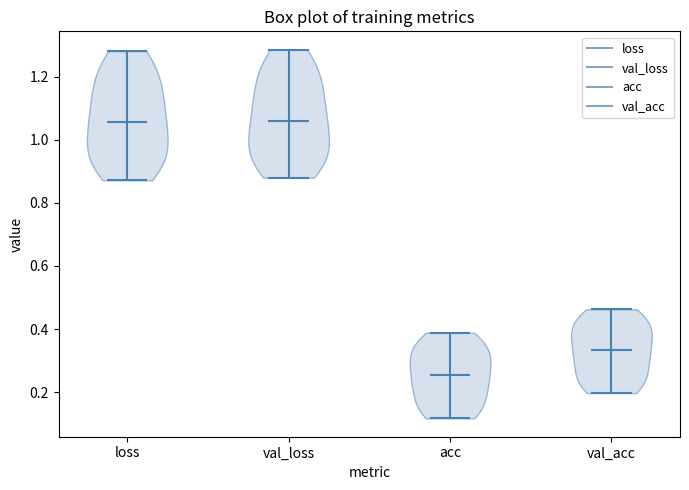

Reading left to right, read every violin against the y-axis: where its median line is, and the lowest and highest points it reaches. The values are not printed on the chart, so give them approximately, as read against the axis.

loss: median line 1.06, lowest point 0.88, highest point 1.28
val_loss: median line 1.06, lowest point 0.88, highest point 1.28
acc: median line 0.26, lowest point 0.12, highest point 0.38
val_acc: median line 0.34, lowest point 0.20, highest point 0.46